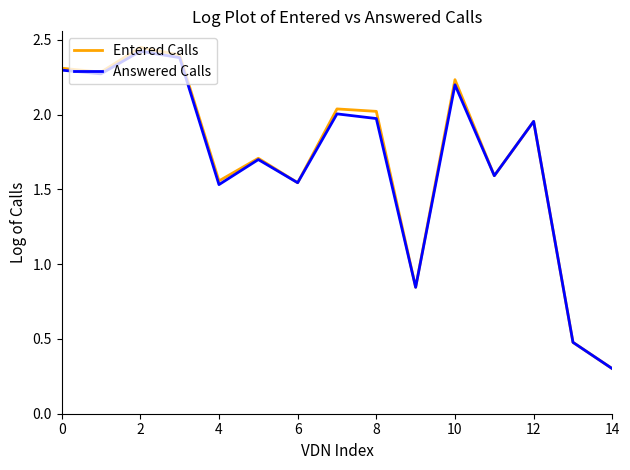

Which series has the largest range (max minus min)?

Entered Calls